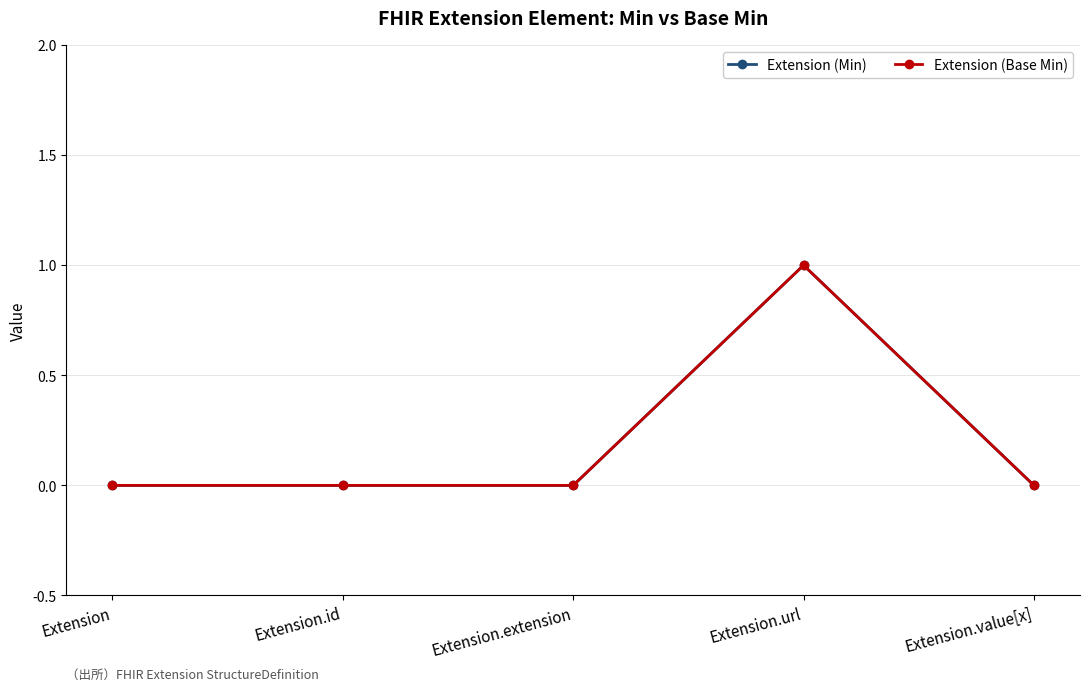

Is this an area chart (filled region under the line)?

No